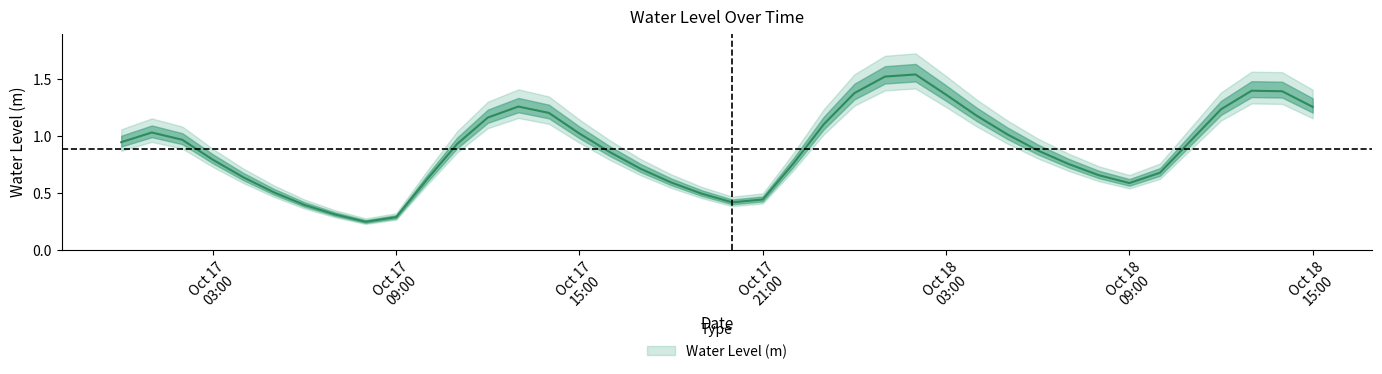

List the labels in order of value, smallest first.

2023-10-17 08:00:00, 2023-10-17 09:00:00, 2023-10-17 07:00:00, 2023-10-17 06:00:00, 2023-10-17 20:00:00, 2023-10-17 21:00:00, 2023-10-17 19:00:00, 2023-10-17 05:00:00, 2023-10-18 09:00:00, 2023-10-17 18:00:00, 2023-10-17 10:00:00, 2023-10-17 04:00:00, 2023-10-18 08:00:00, 2023-10-18 10:00:00, 2023-10-17 17:00:00, 2023-10-18 07:00:00, 2023-10-17 22:00:00, 2023-10-17 03:00:00, 2023-10-17 16:00:00, 2023-10-18 06:00:00, 2023-10-17 11:00:00, 2023-10-17 00:00:00, 2023-10-18 11:00:00, 2023-10-17 02:00:00, 2023-10-18 05:00:00, 2023-10-17 15:00:00, 2023-10-17 01:00:00, 2023-10-17 23:00:00, 2023-10-17 12:00:00, 2023-10-18 04:00:00, 2023-10-17 14:00:00, 2023-10-18 12:00:00, 2023-10-18 15:00:00, 2023-10-17 13:00:00, 2023-10-18 03:00:00, 2023-10-18 00:00:00, 2023-10-18 14:00:00, 2023-10-18 13:00:00, 2023-10-18 01:00:00, 2023-10-18 02:00:00